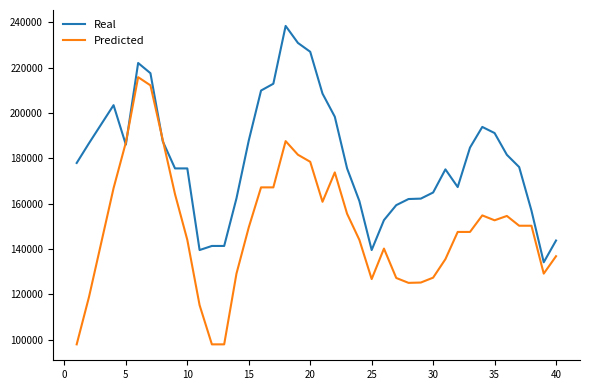

List the series in order of their peak value, lowest first.

Predicted, Real